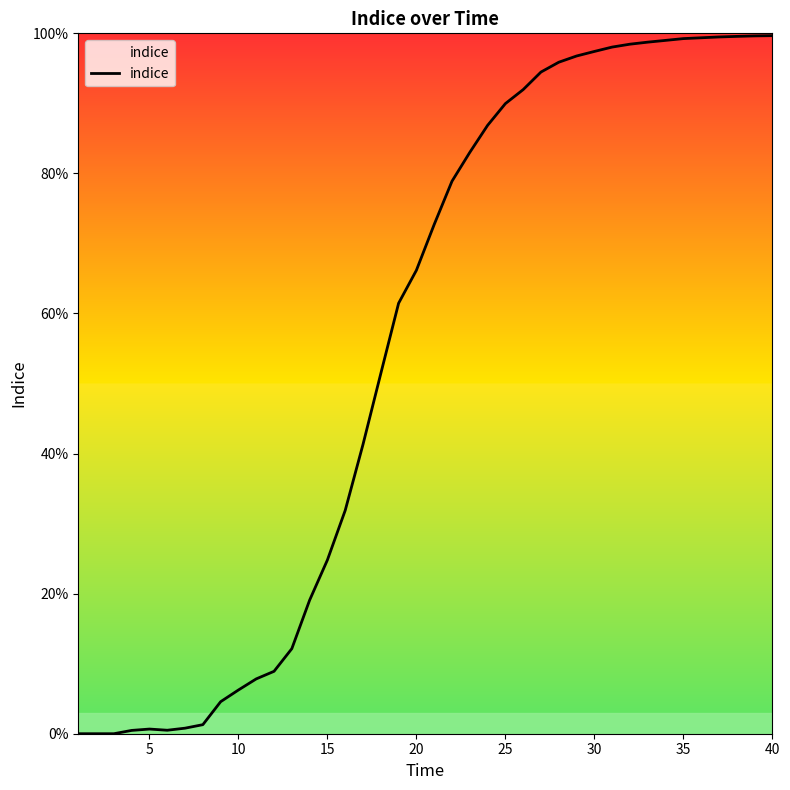

Does the chart display data point markers on the line(s)?

No